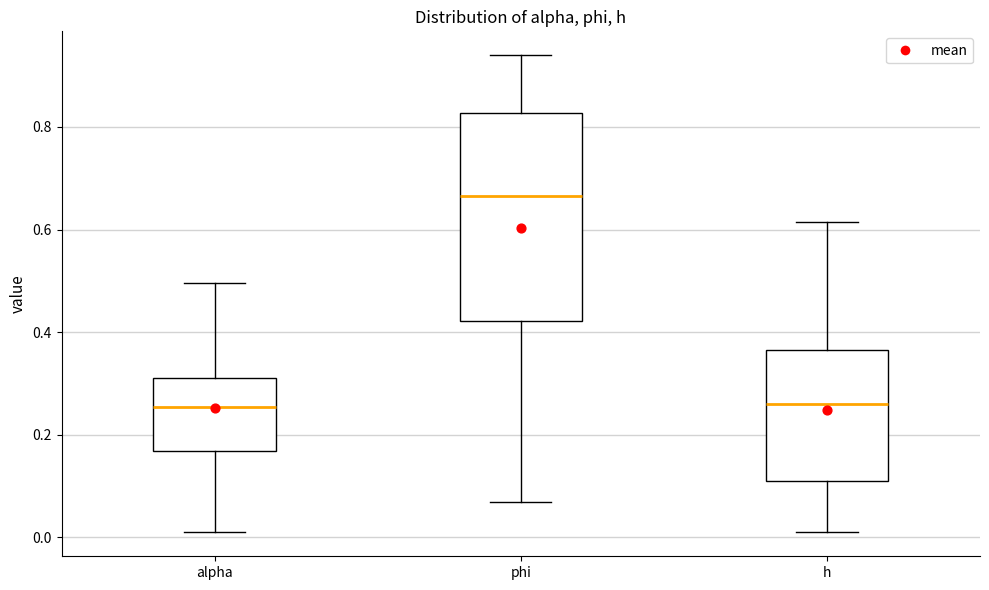

Comparing the boxes themselves (not the whiskers), which one is the tallest?

phi